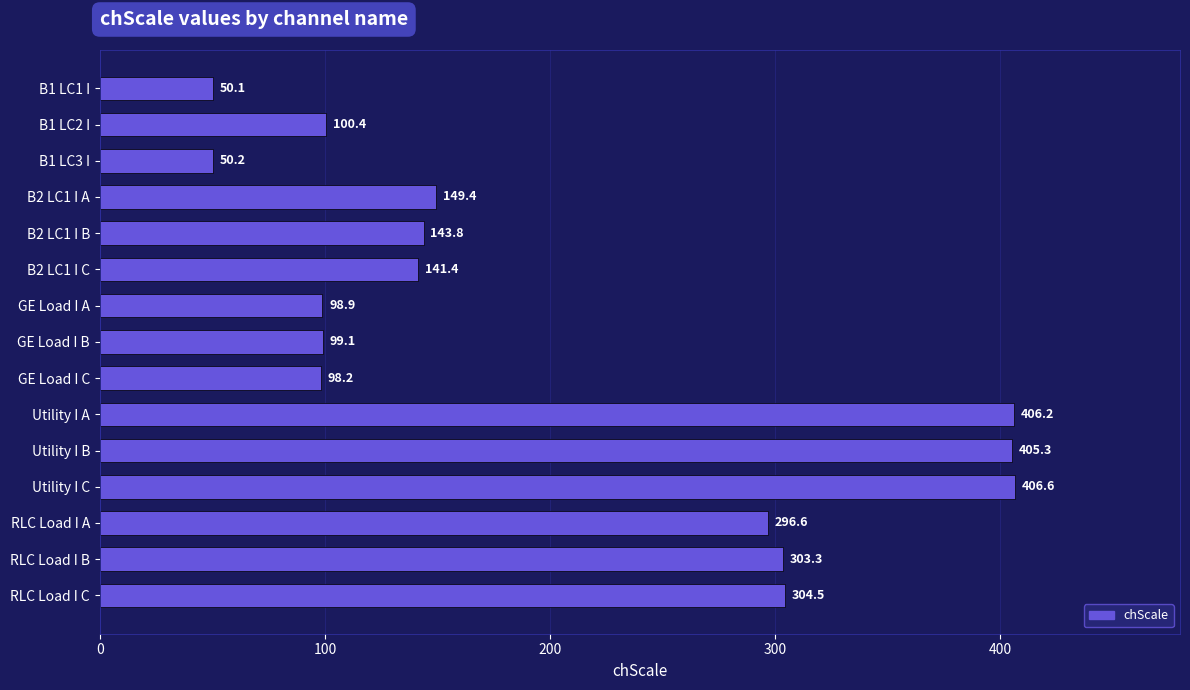

Does the chart contain any negative values?

No